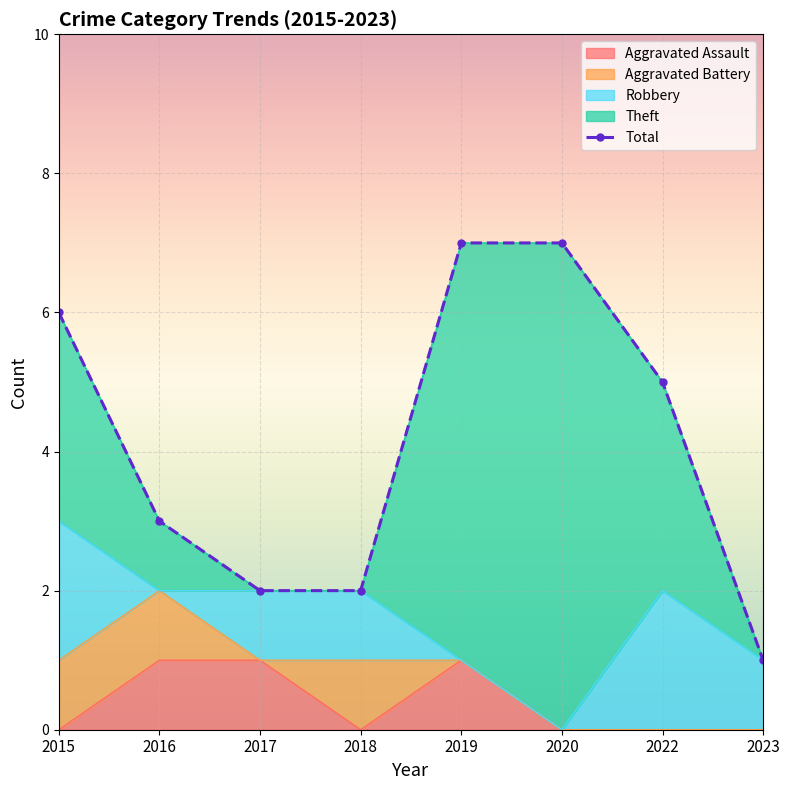

What is the difference between the second highest and minimum values in the Aggravated Battery series?

1